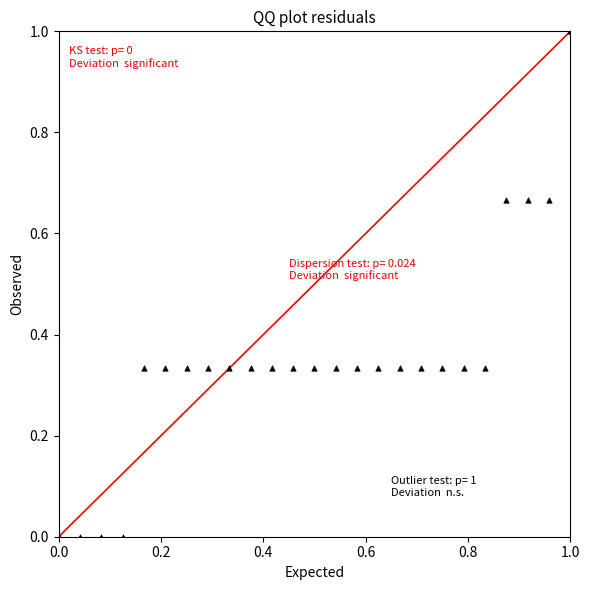

What is the range of X values (max minus min)?

1.0